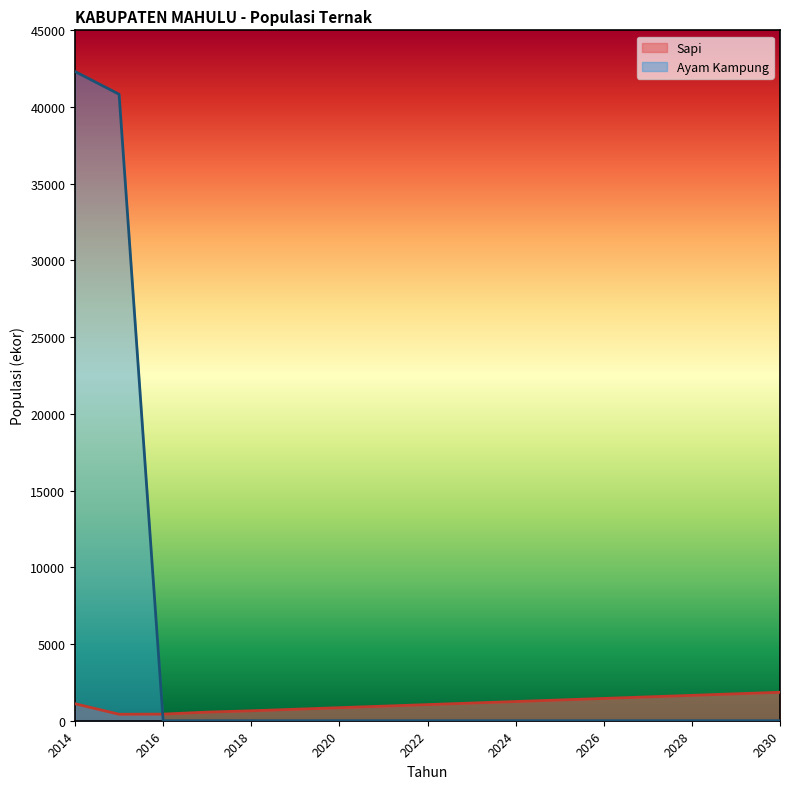

Where is Sapi nearest to the value 1138?

2023